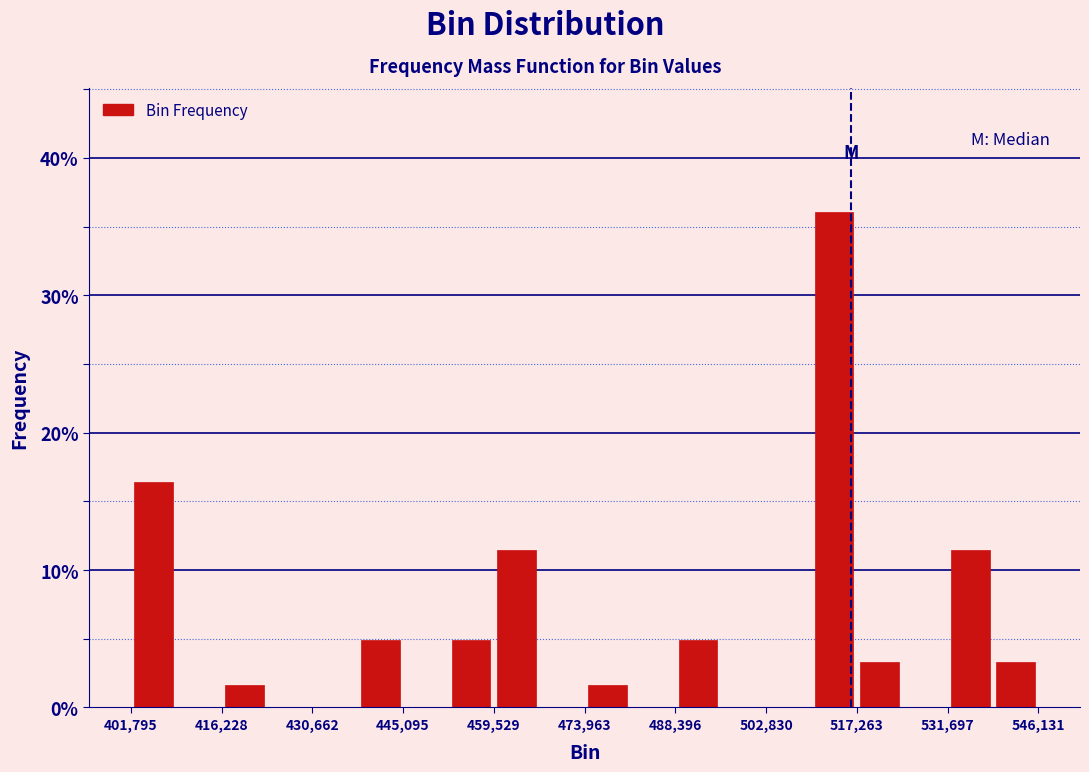

Around what value on the x-axis is the tallest bar? Give the approximate position of its centre, as read against the axis.

514000